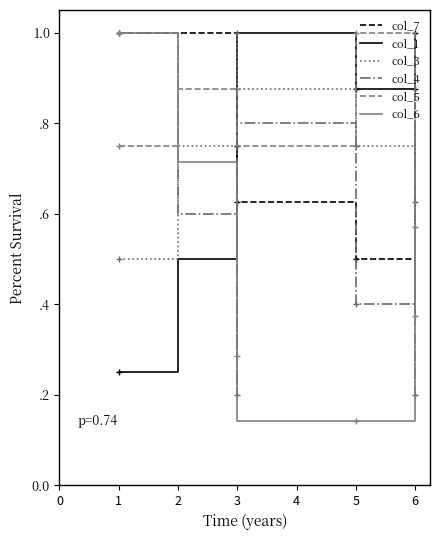

How many categories are shown in the chart?

7